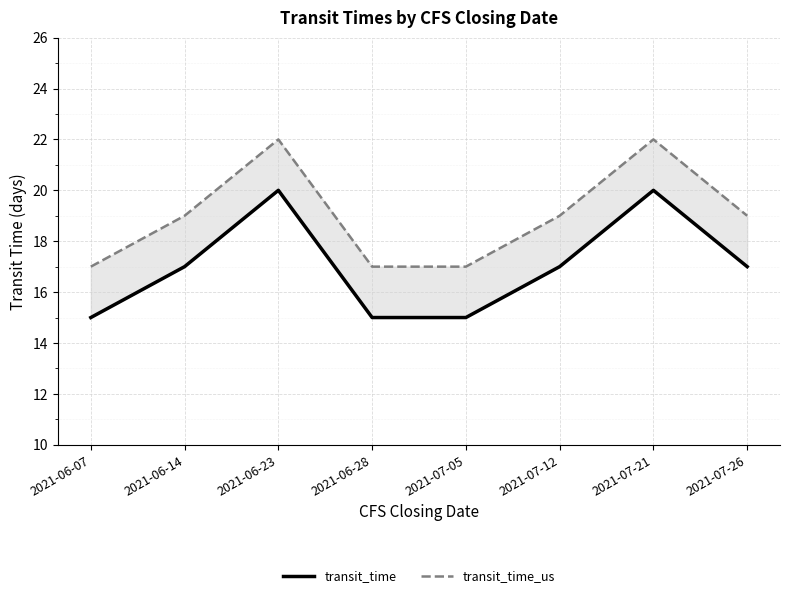

Reading left to right, what are all the values shown in this chart?

transit_time: 15	17	20	15	15	17	20	17
transit_time_us: 17	19	22	17	17	19	22	19